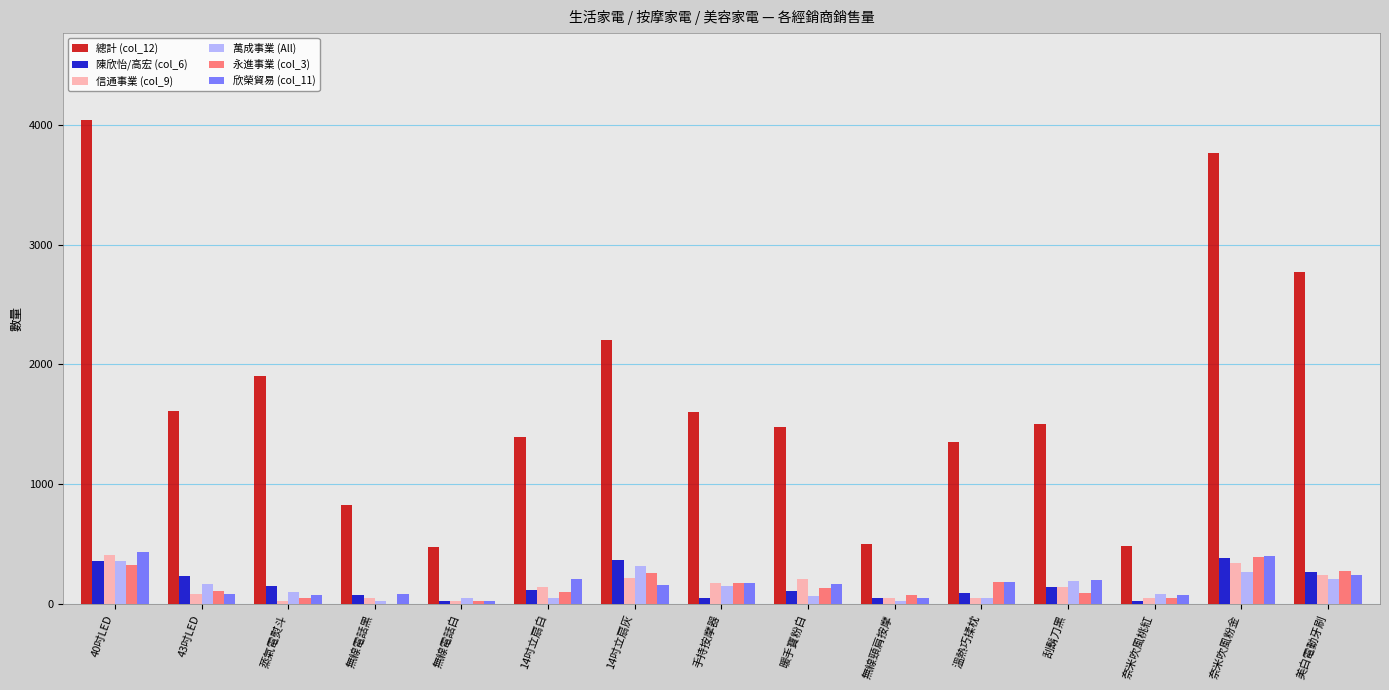

What is the sum of the 永進事業 (col_3) values at 14吋立扇灰 and 奈米吹風粉金?

650